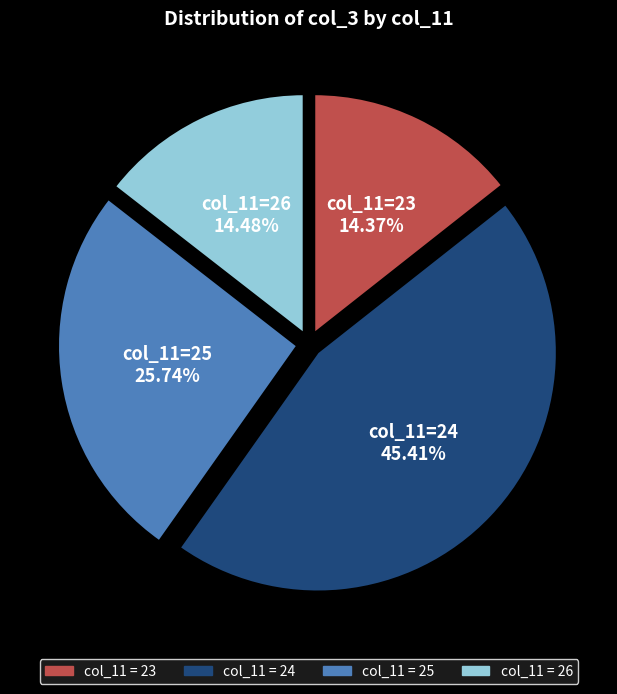

Is there a majority slice in this chart?

No